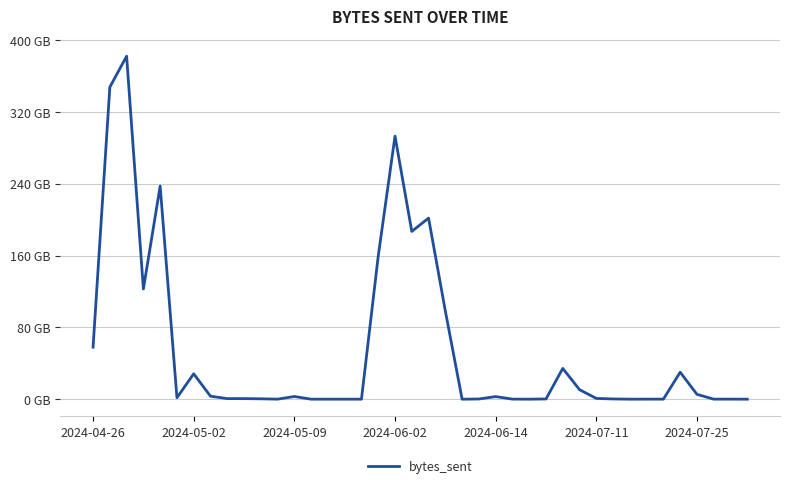

True or false: there are more than 0 points higher than both neighbors.

True